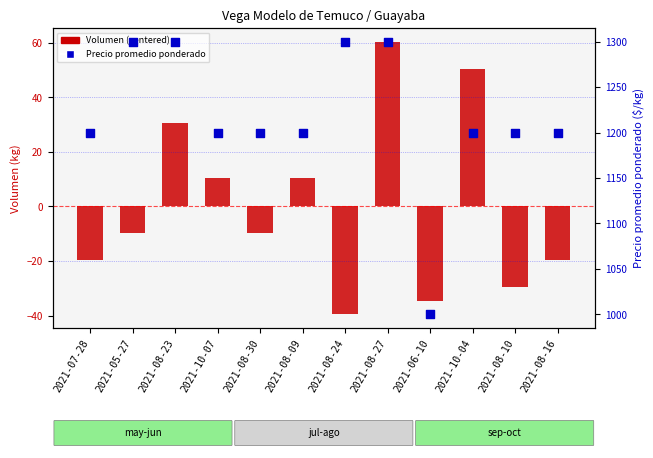

What are all the series names shown in the legend?

Volumen (centered), Precio promedio ponderado